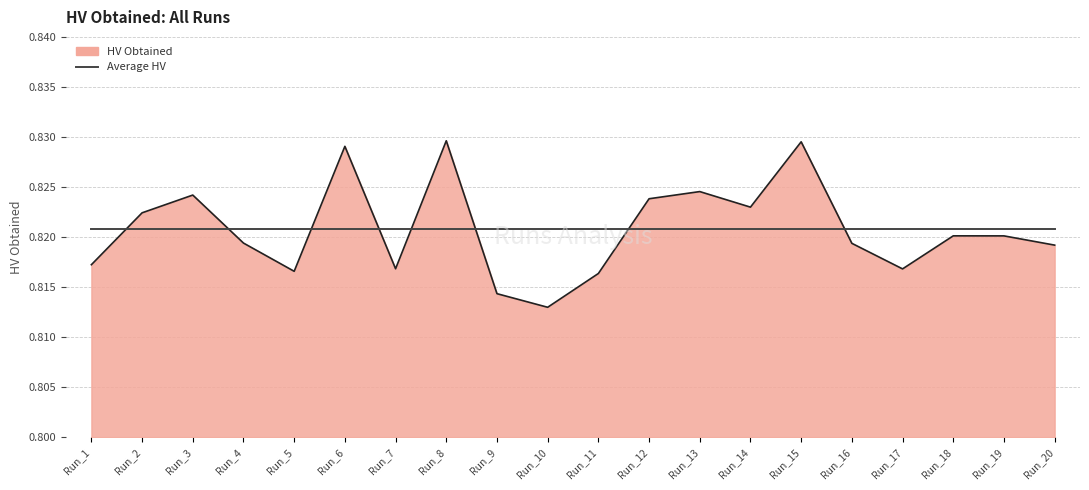

The value of Average HV at Run_3 is 1.1. True or false?

False